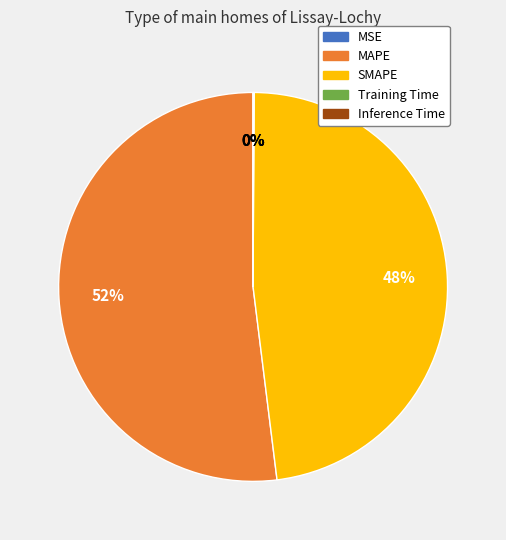

Which slice is the largest?

MAPE